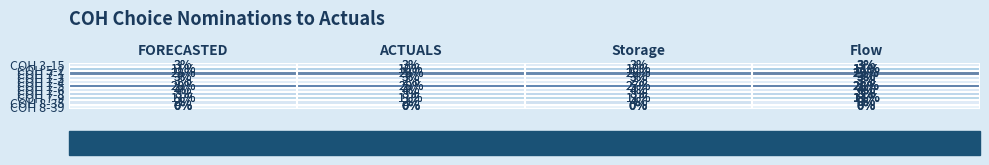

Is the value of COH 7-4 at Flow greater than the value of COH 7-9 at FORECASTED?

No